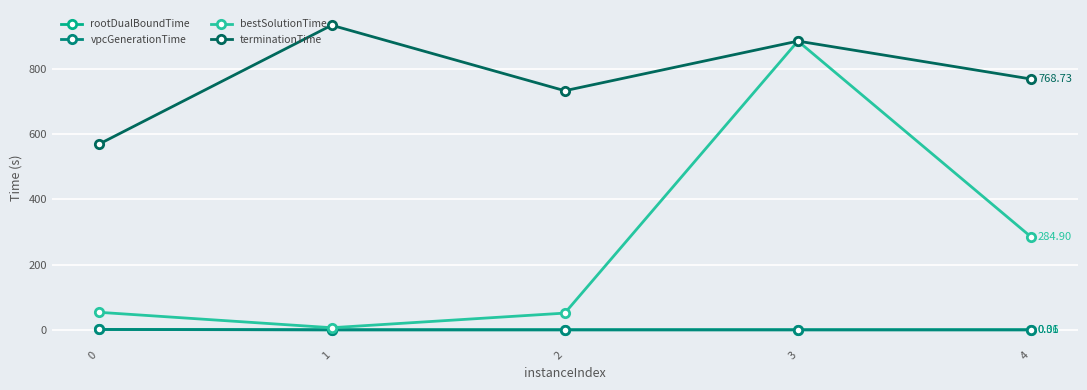

True or false: vpcGenerationTime and terminationTime intersect in this chart.

False